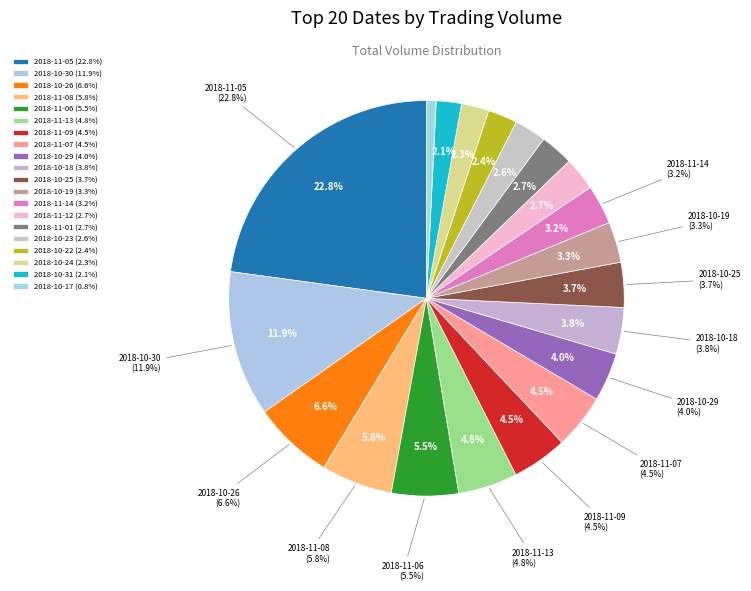

Between 2018-10-25 and 2018-11-06, which is larger?

2018-11-06